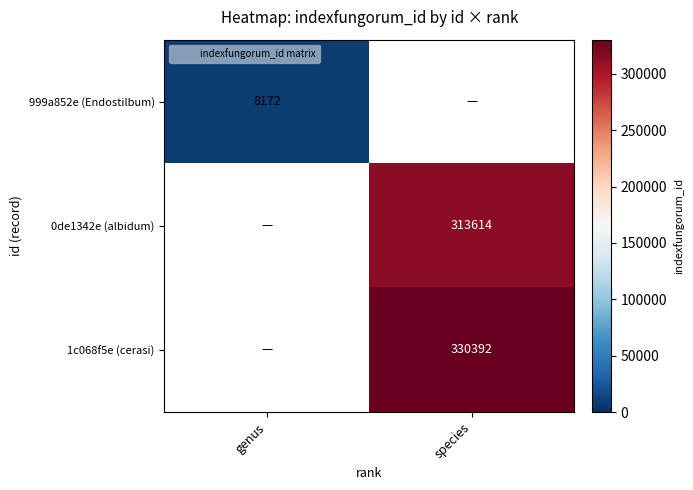

How many series are shown in this chart?

3